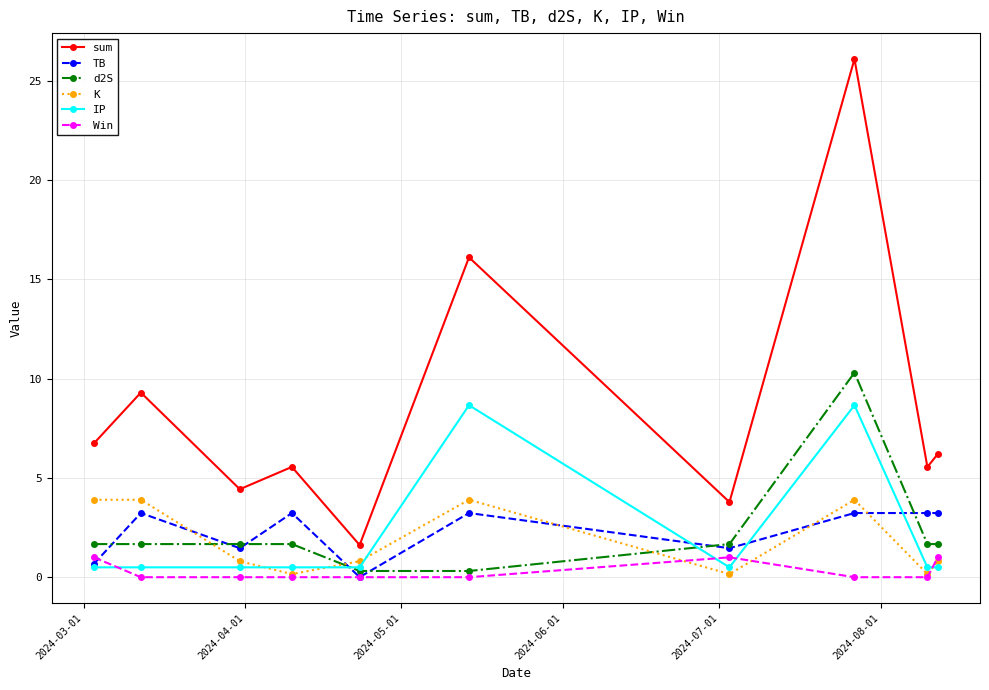

How many times do K and d2S cross each other?

3